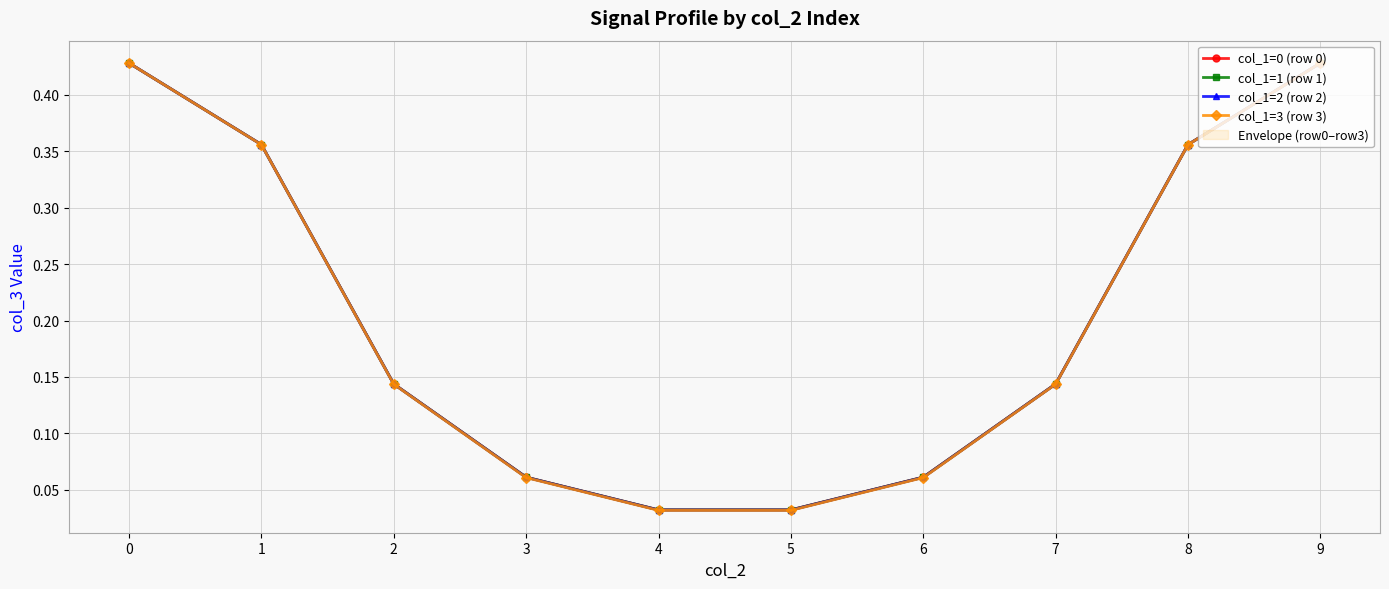

True or false: col_1=3 (row 3) and col_1=1 (row 1) intersect in this chart.

False